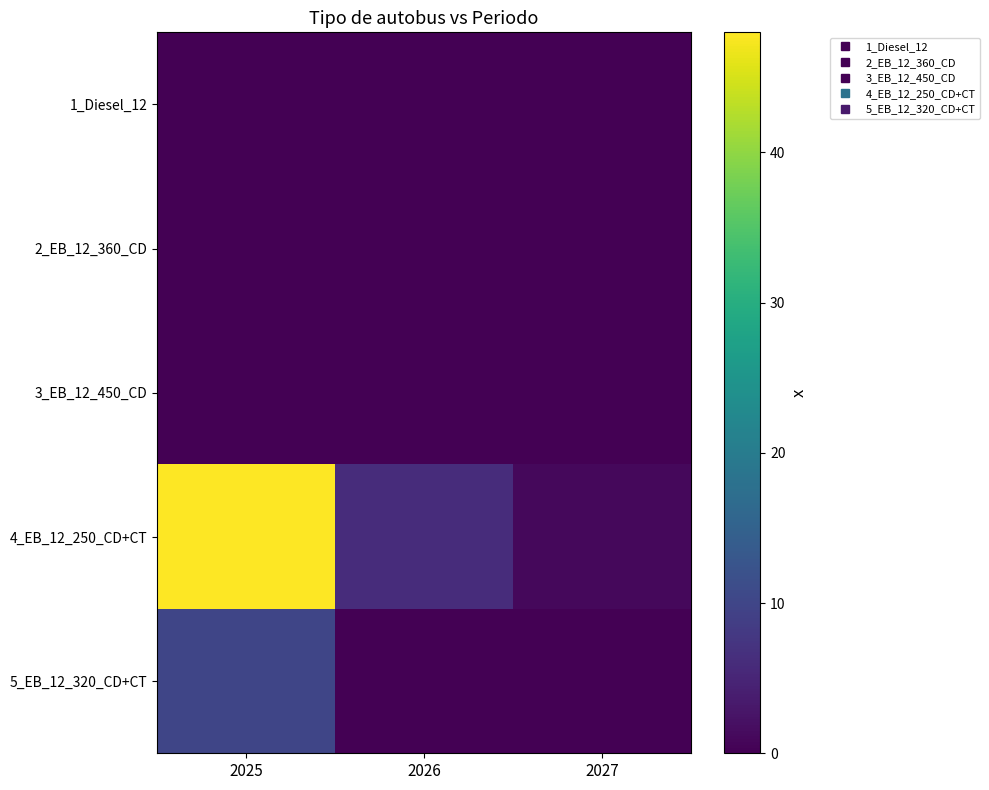

Reading left to right, extract all data points from this chart.

1_Diesel_12: 2025=0	2026=0	2027=0
2_EB_12_360_CD: 2025=0	2026=0	2027=0
3_EB_12_450_CD: 2025=0	2026=0	2027=0
4_EB_12_250_CD+CT: 2025=48	2026=6	2027=1
5_EB_12_320_CD+CT: 2025=10	2026=0	2027=0